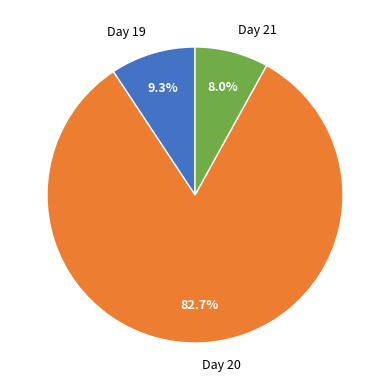

How many slices are in this pie chart?

3